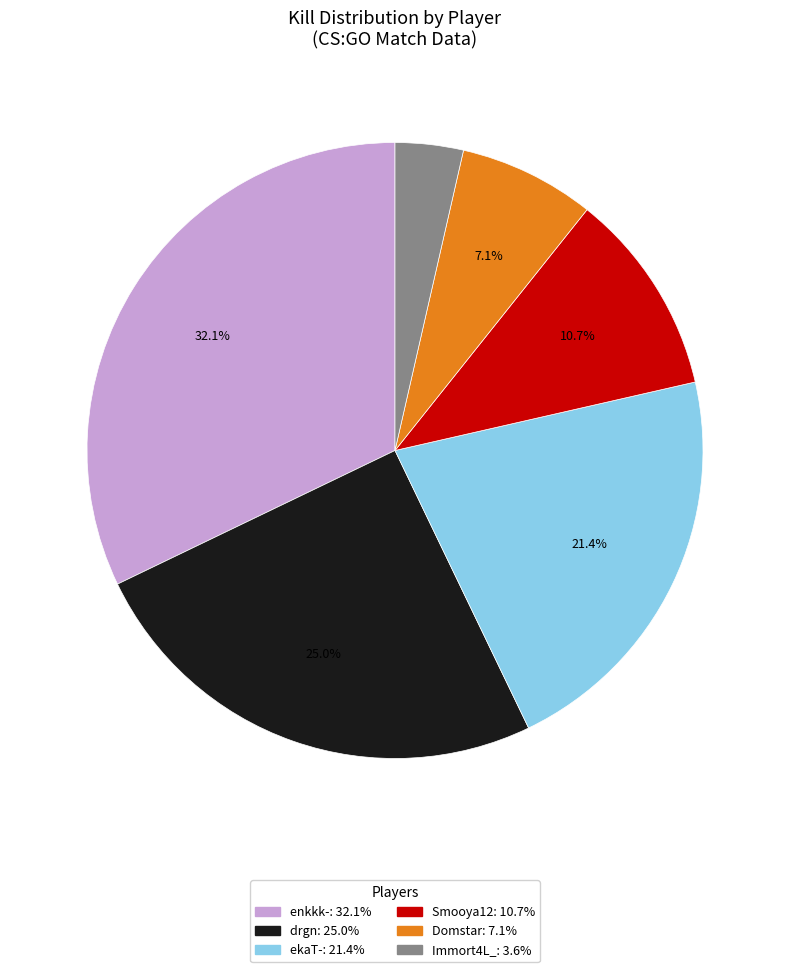

How many segments does this pie chart have?

6